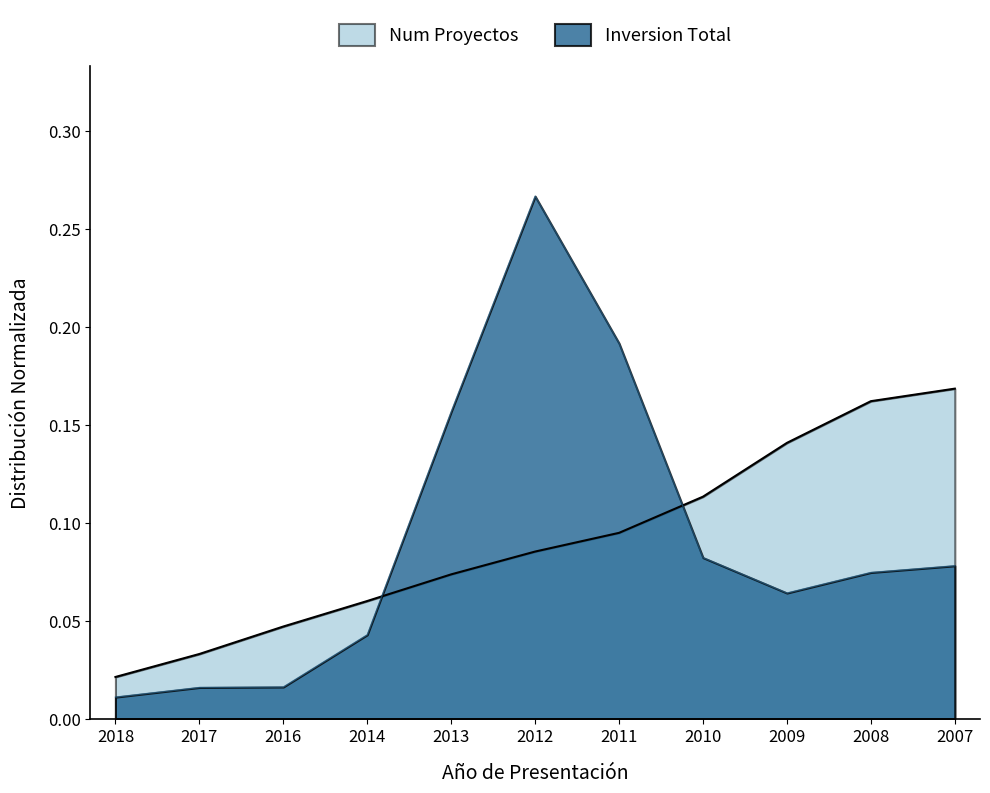

Where is the data nearest to the value 0?

2018